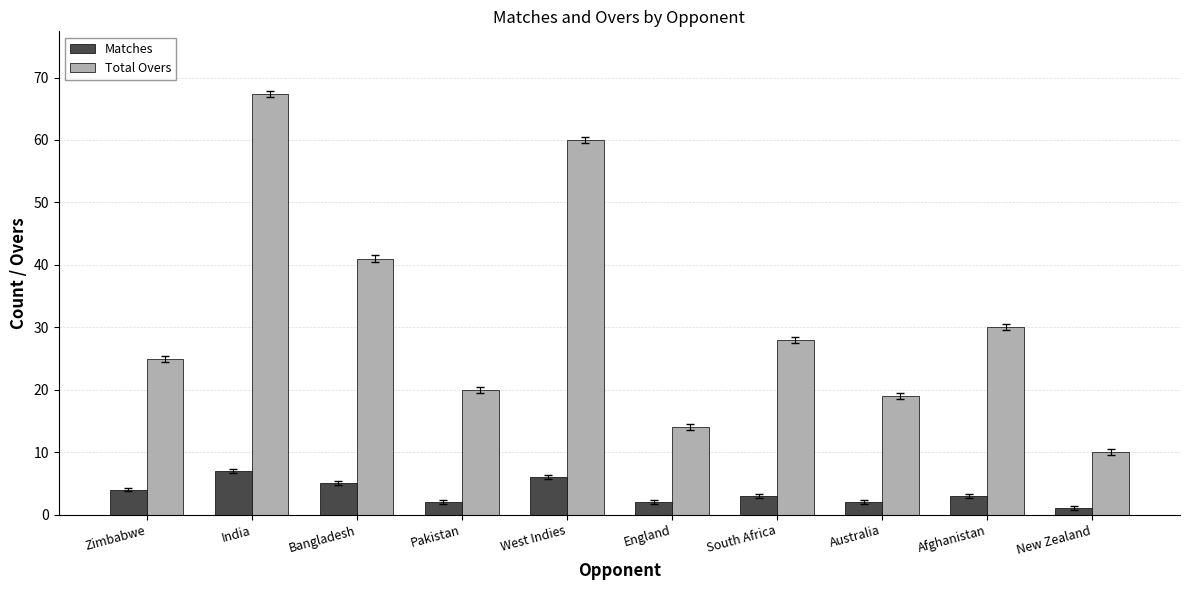

What is the value of the Matches bar at the 10th from the left?

1.0